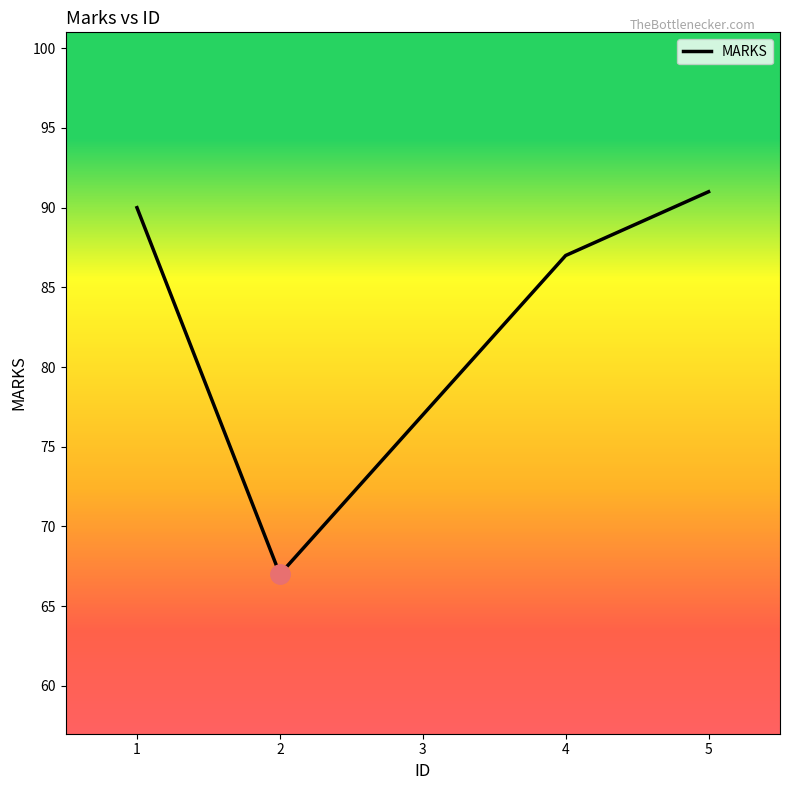

How many interior local valleys (lower than both neighbors) does the data have?

1